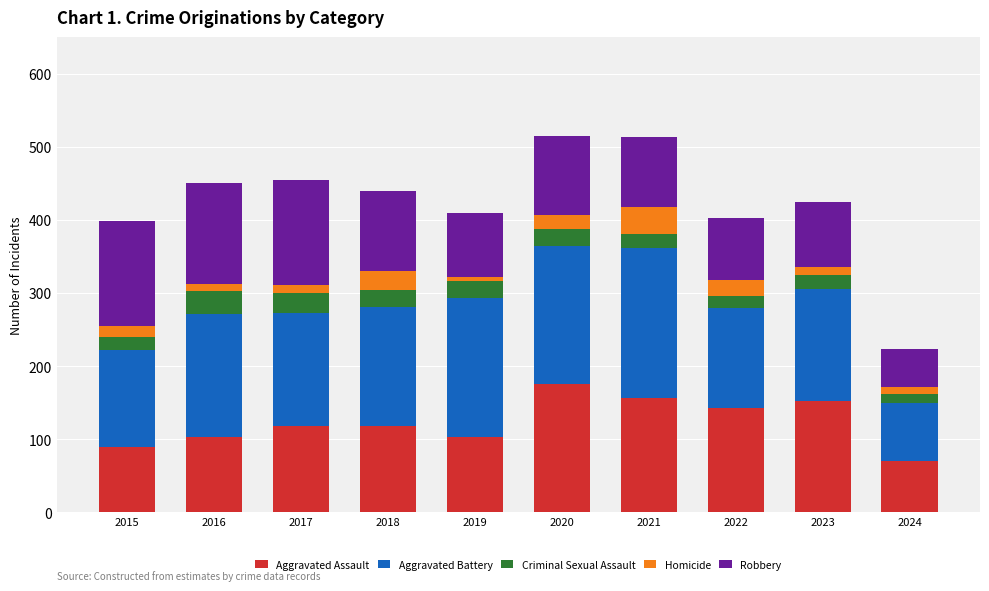

The value of Aggravated Assault at 2021 is 157. True or false?

True